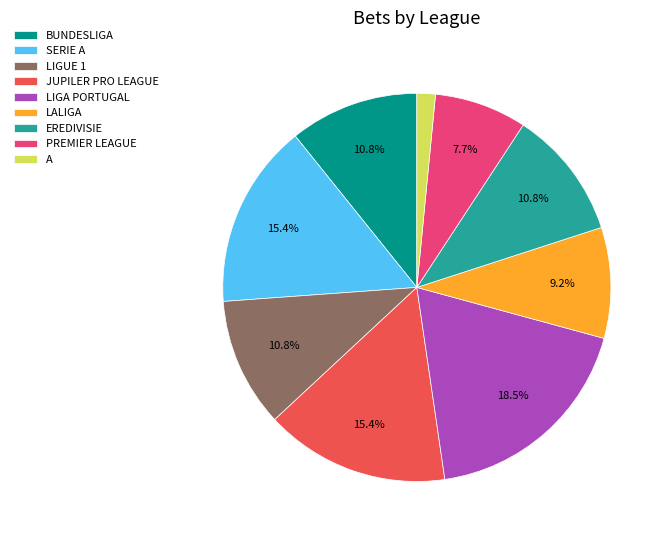

To the nearest percent, what percentage of the pie is BUNDESLIGA?

11%